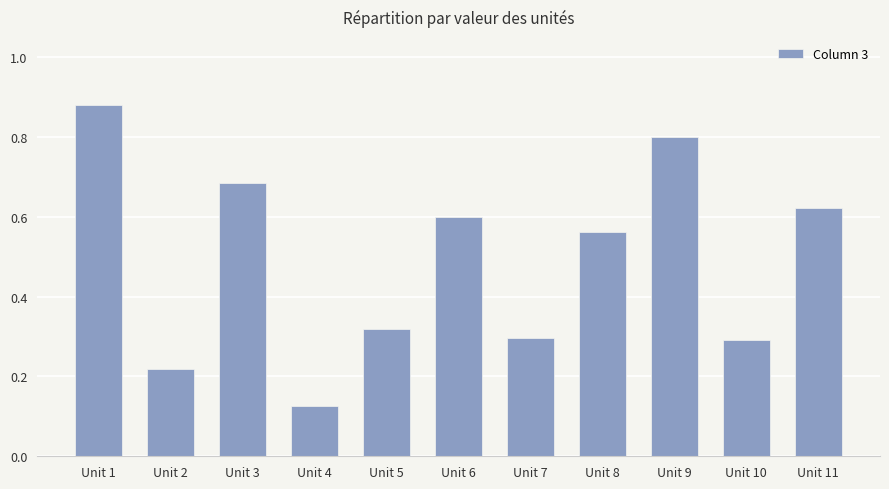

Is it true that the value at Unit 5 is 0.1?

False